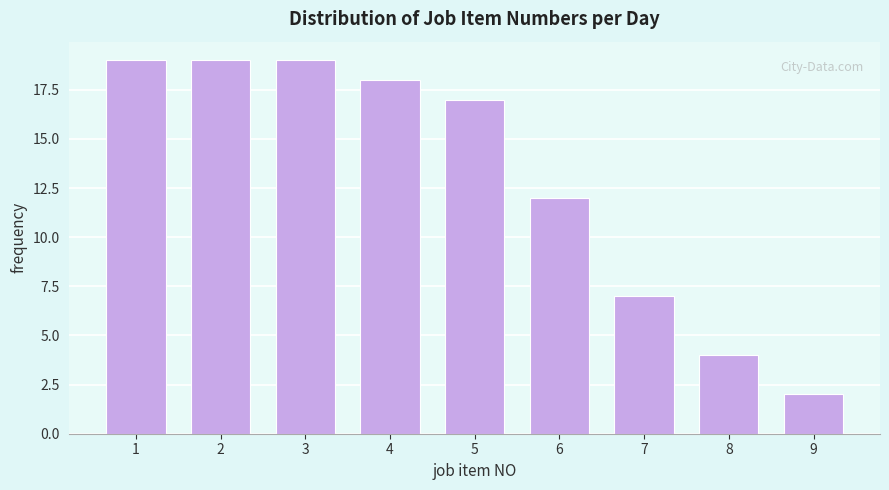

Reading left to right, extract all data points from this chart.

1=19	2=19	3=19	4=18	5=17	6=12	7=7	8=4	9=2